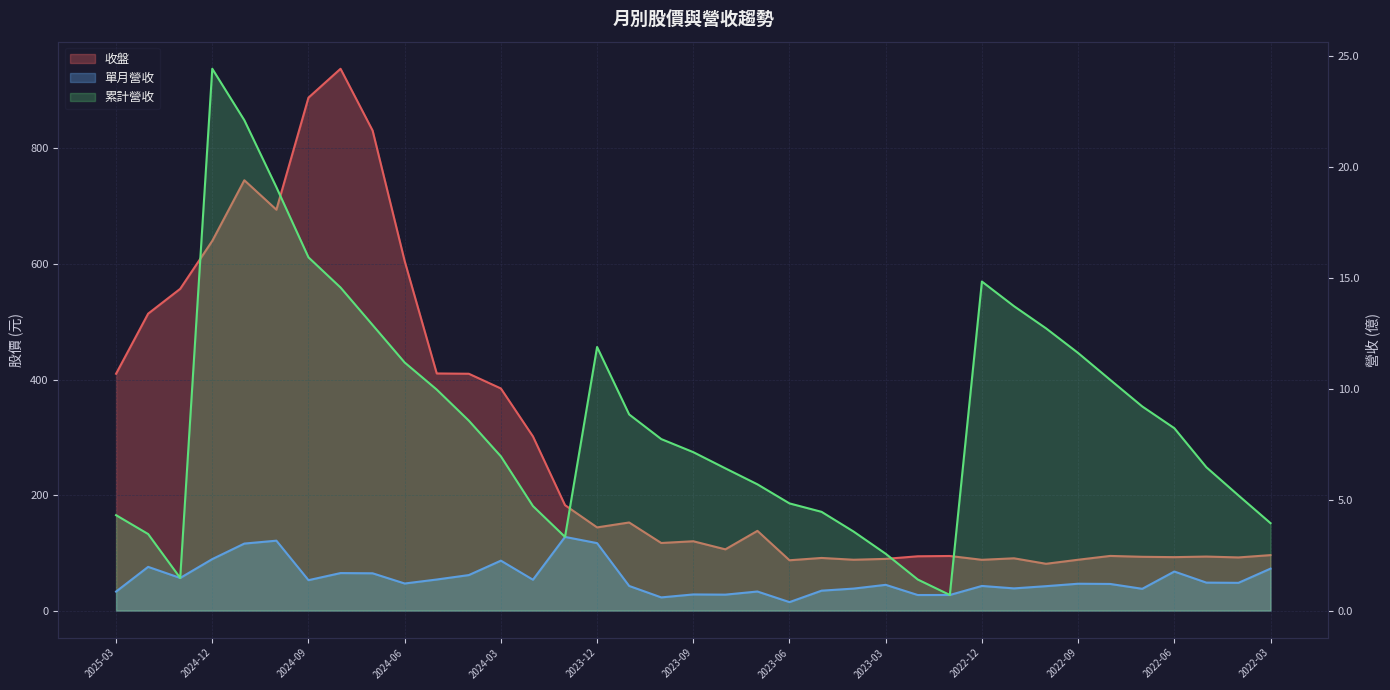

True or false: 收盤 and 累計營收 cross at least once.

False